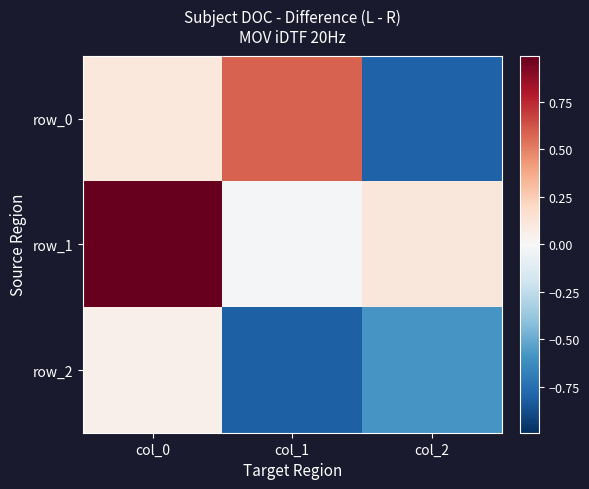

How many data points does each series have?

3